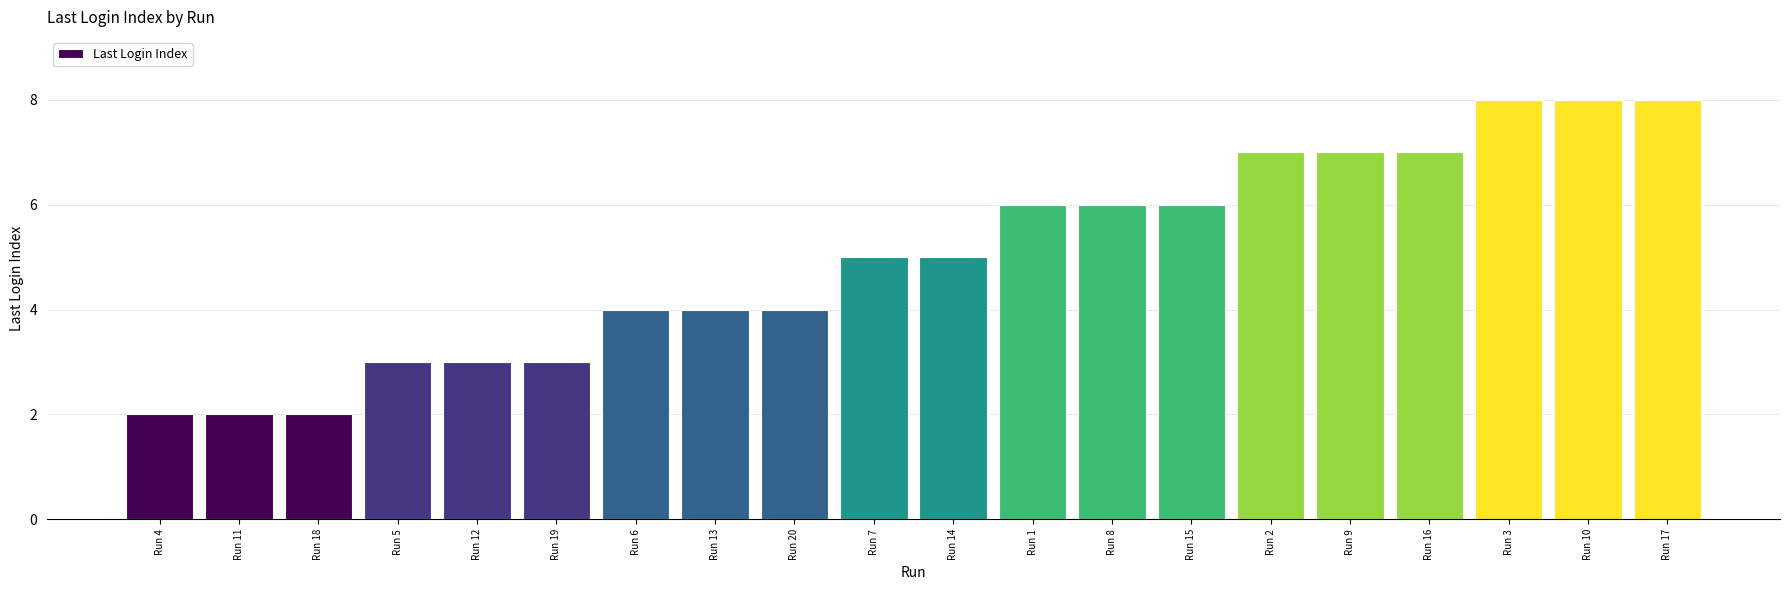

What is the label of the 4th bar from the right?

Run 16